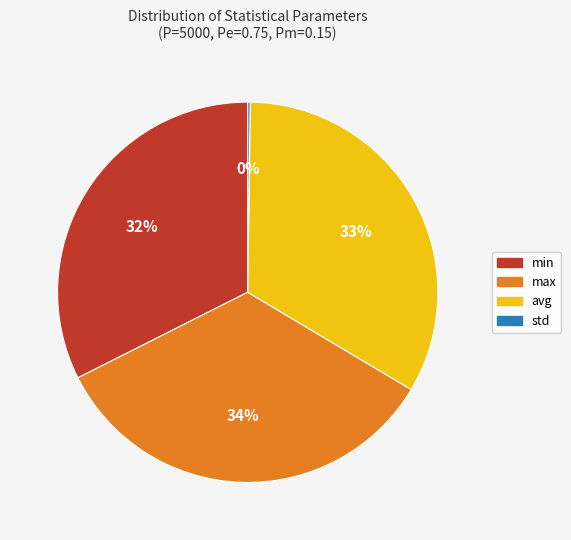

True or false: max accounts for 34% of the total.

True